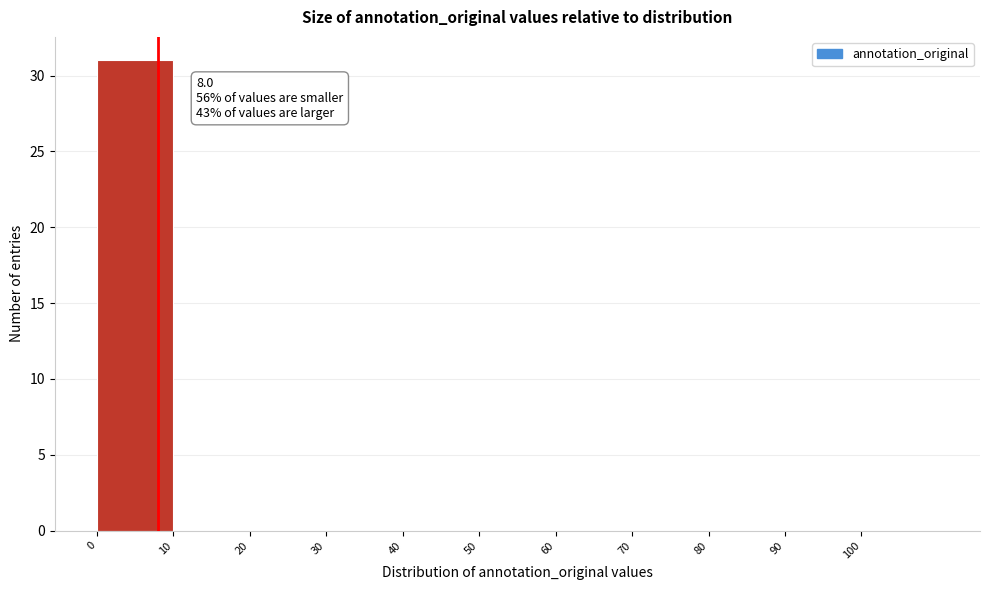

Which range on the x-axis has the tallest bar?

0 to 10